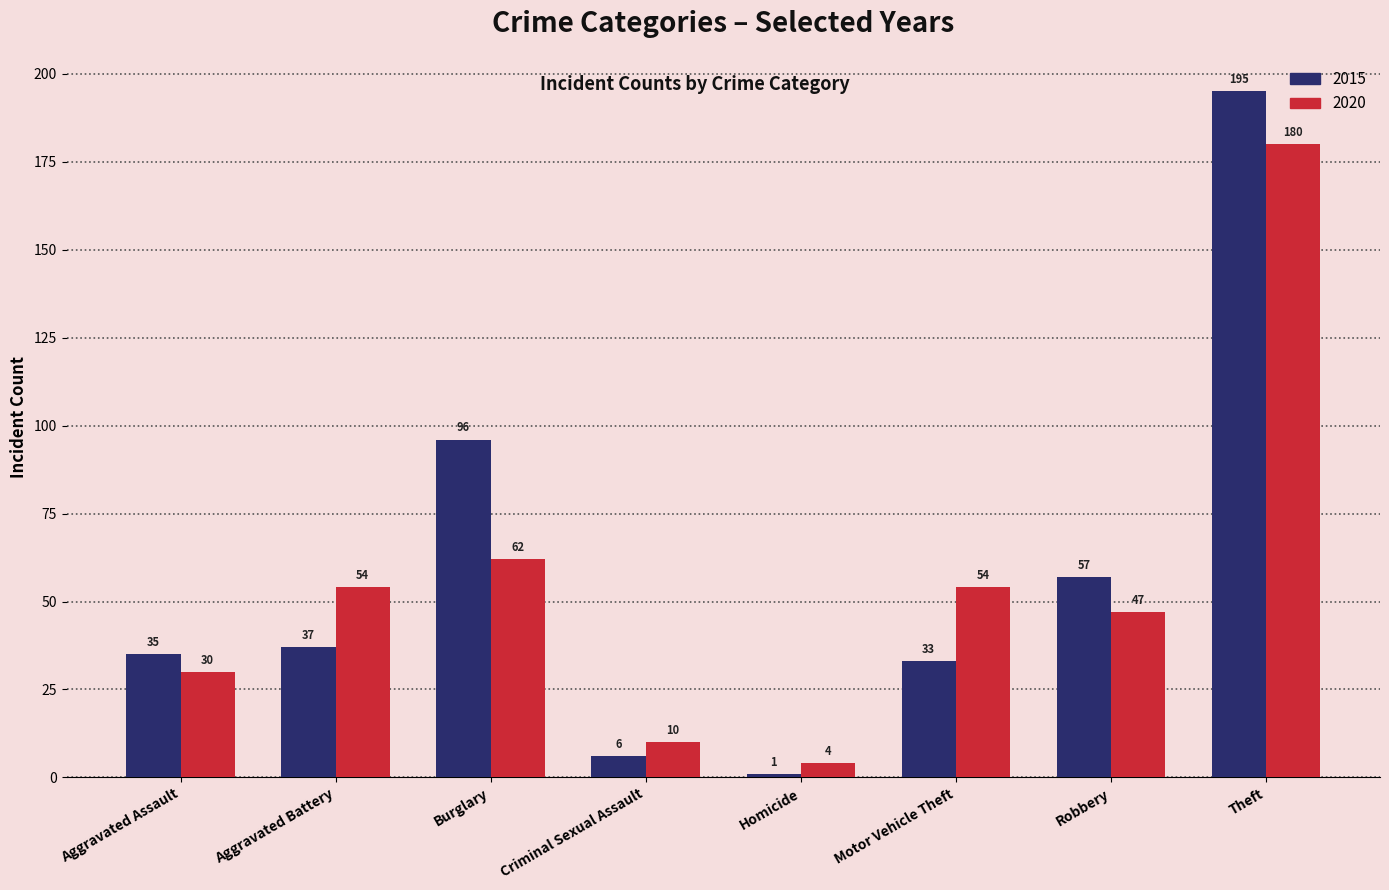

What is the label of the 2nd bar from the right?

Robbery